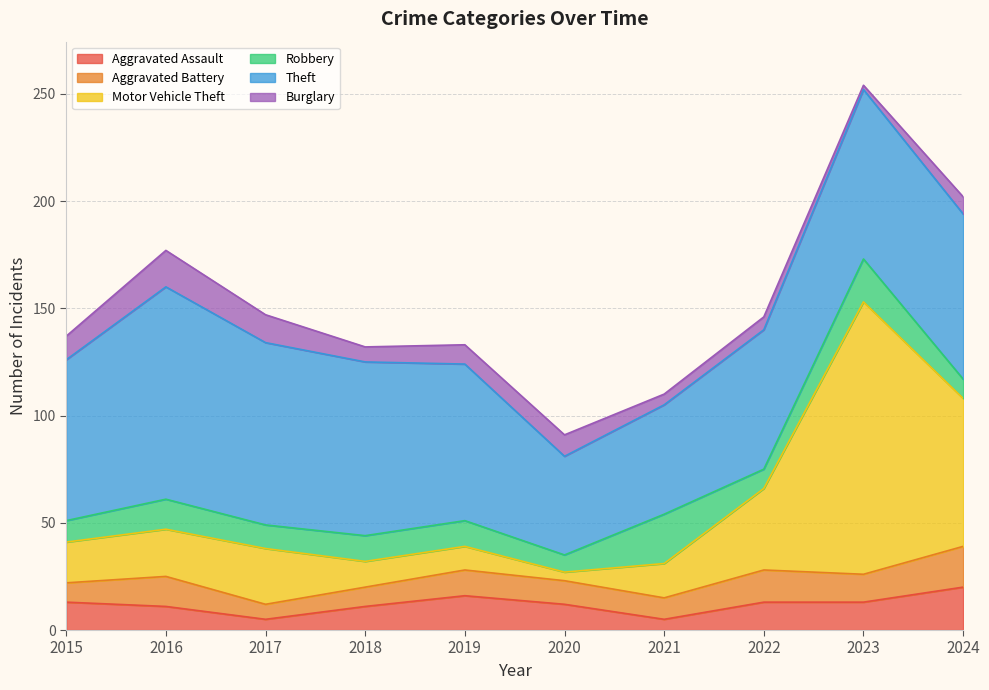

Is the value of Theft at 2018 greater than the value of Motor Vehicle Theft at 2022?

Yes